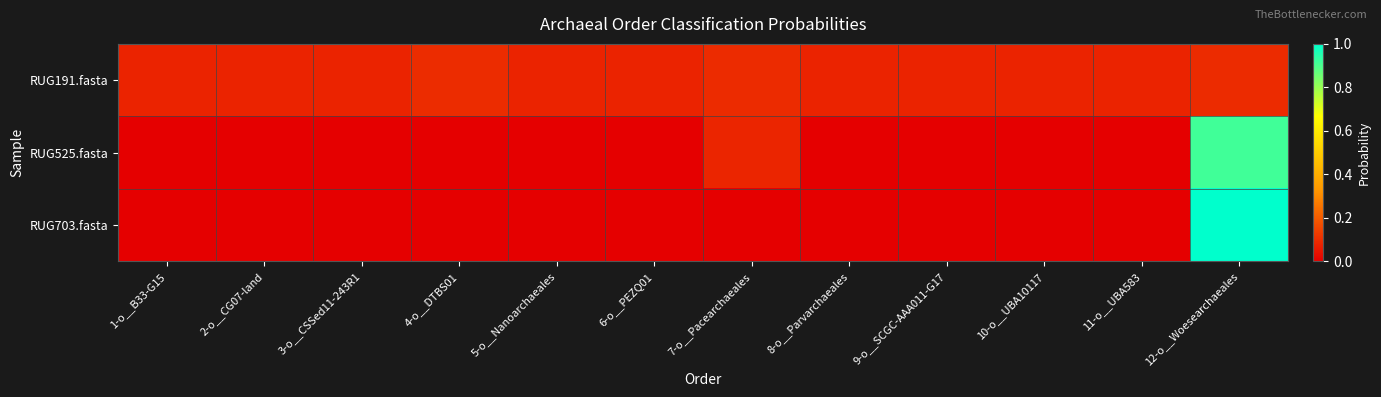

At 10-o__UBA10117, list the series in order from largest to smallest.

RUG191.fasta, RUG703.fasta, RUG525.fasta